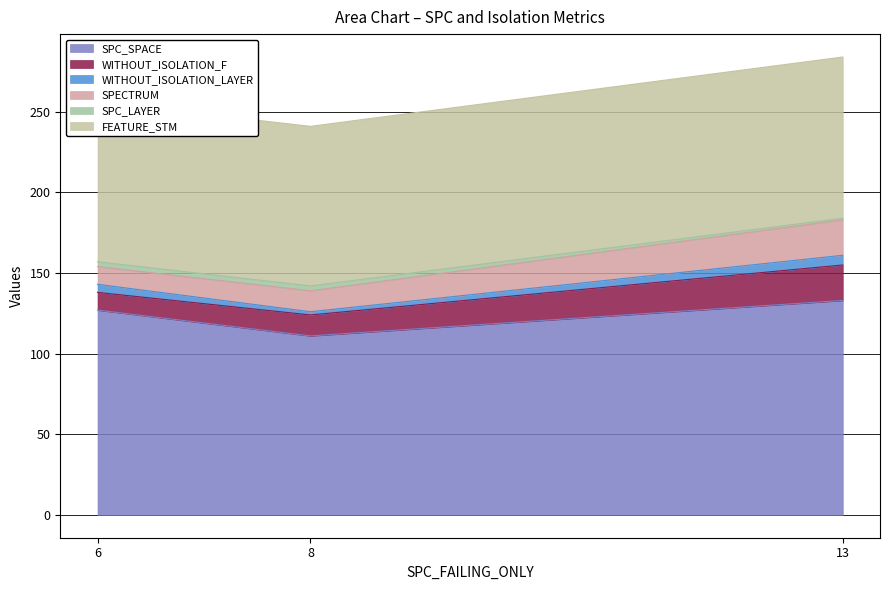

Which has a higher value, 13 or 6?

13